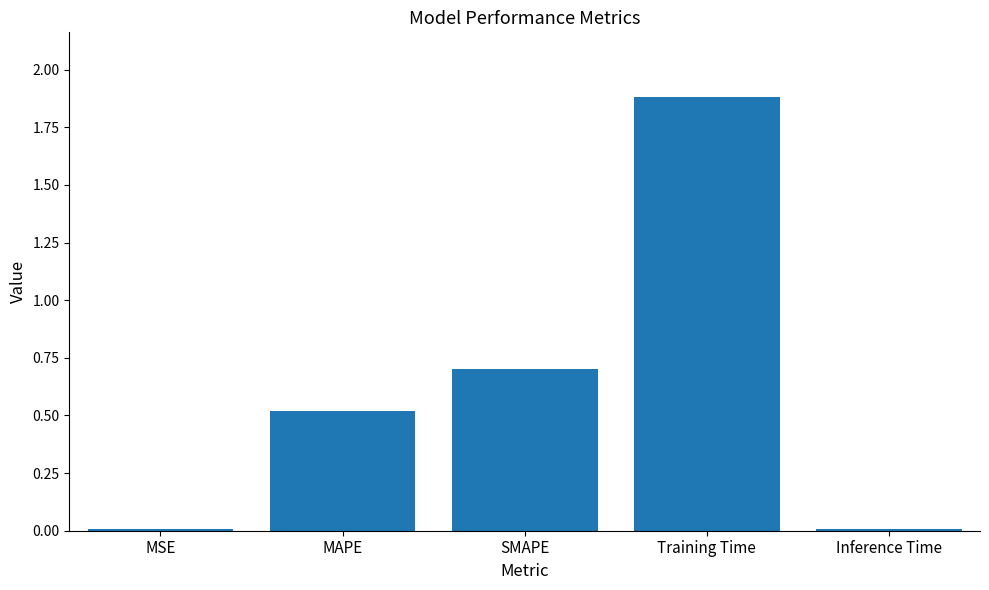

What is the average value?

0.6